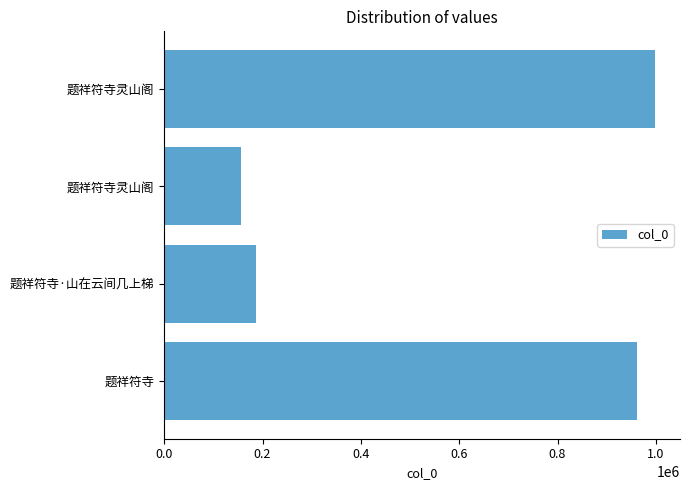

How many series are shown in this chart?

1